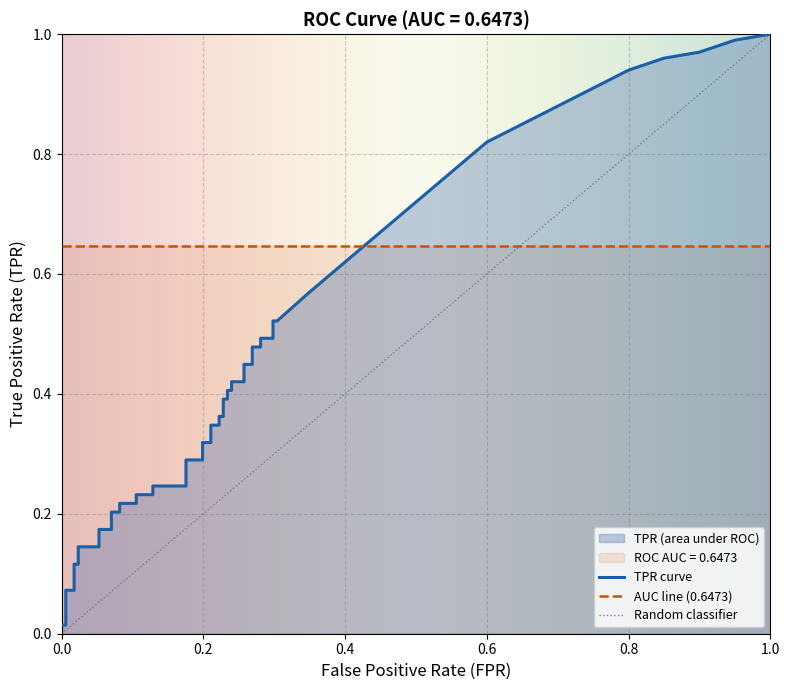

Which series has the largest total across all categories?

tpr